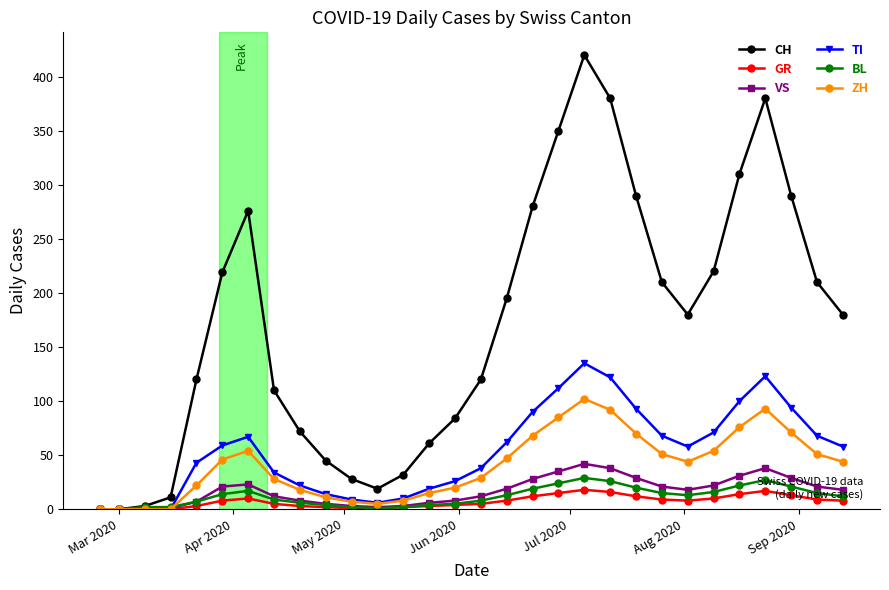

Which series has the widest spread of values?

CH